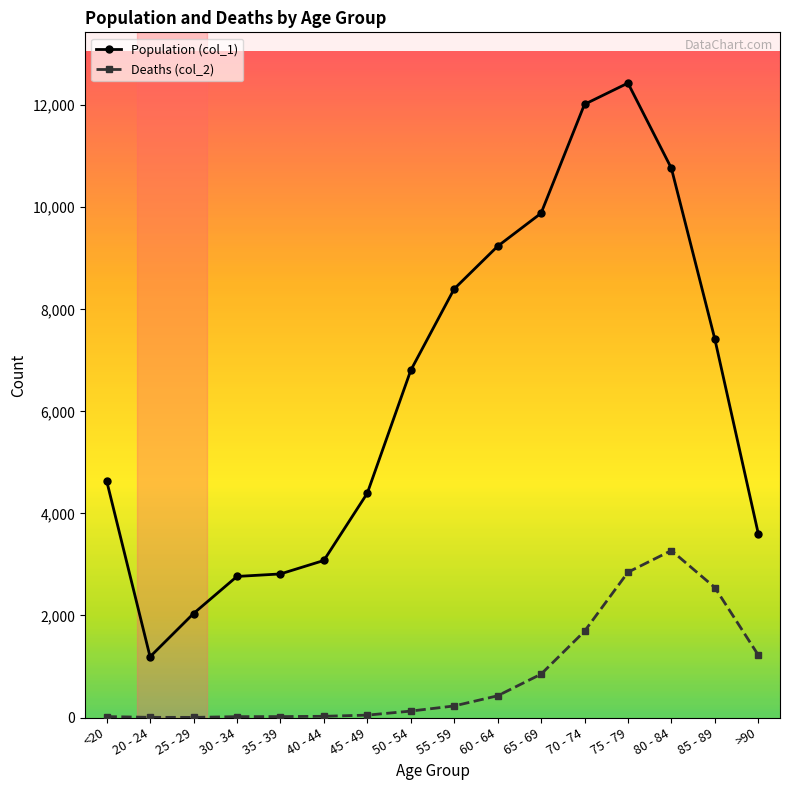

At which category is the sum across all series the highest?

75 - 79